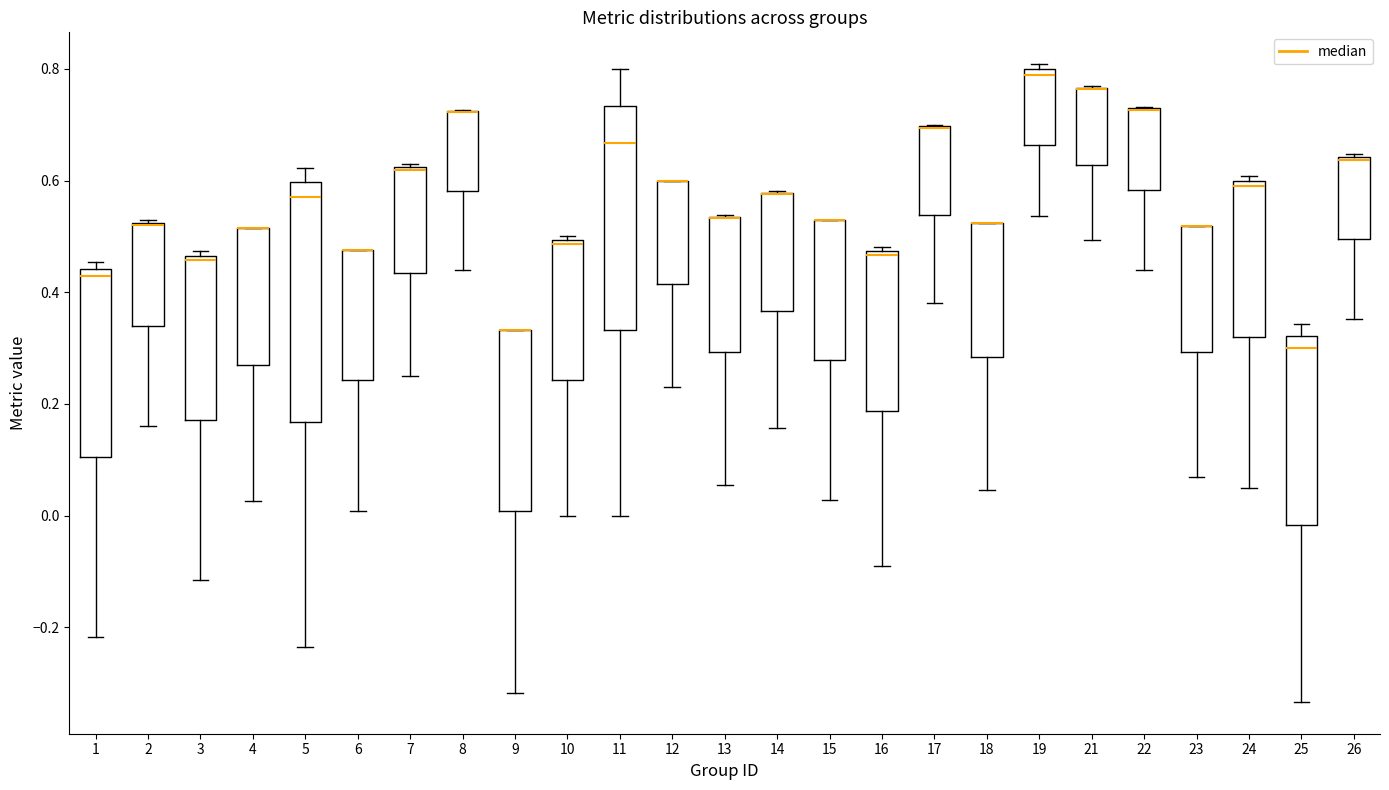

Comparing the boxes themselves (not the whiskers), which one is the tallest?

5